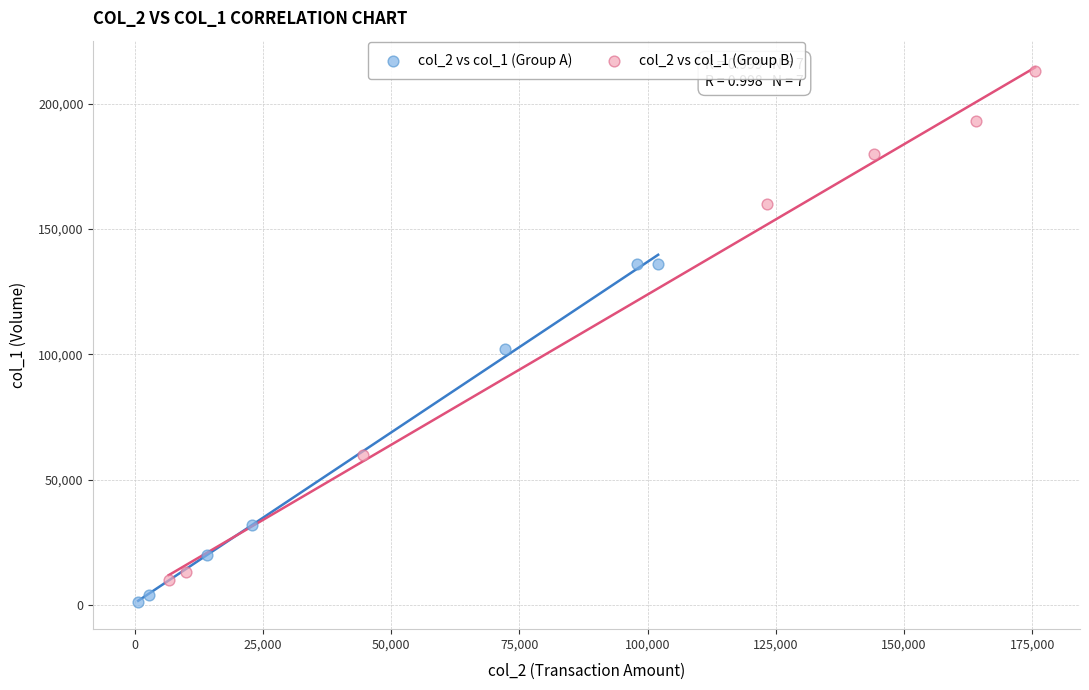

Which series reaches the maximum Y coordinate?

col_2 vs col_1 (Group B)